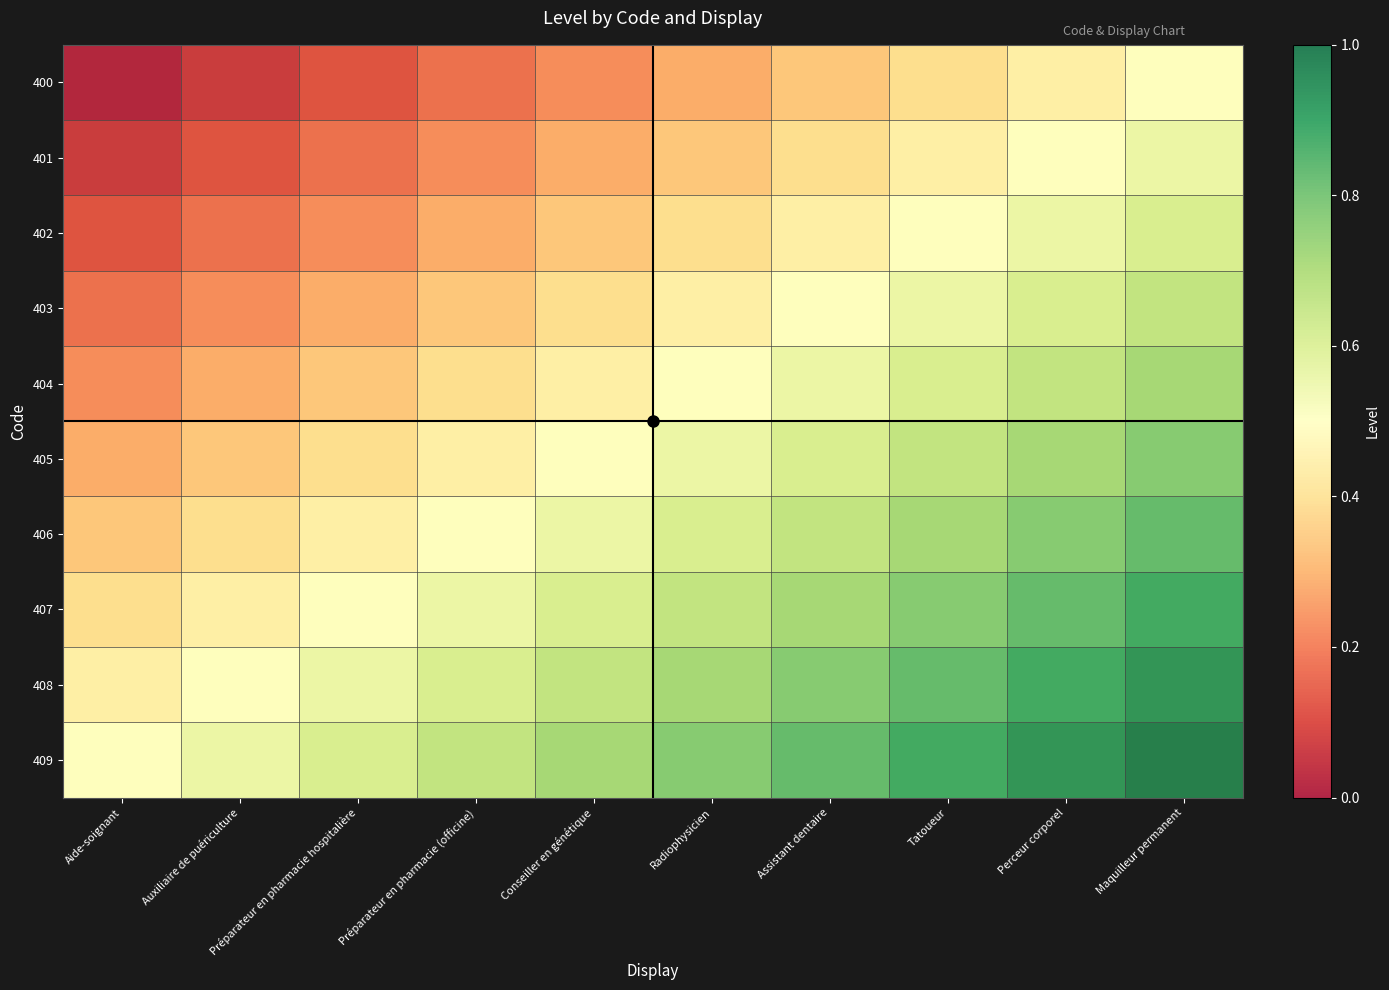

What value does the 406 series have at Préparateur en pharmacie (officine)?

0.5